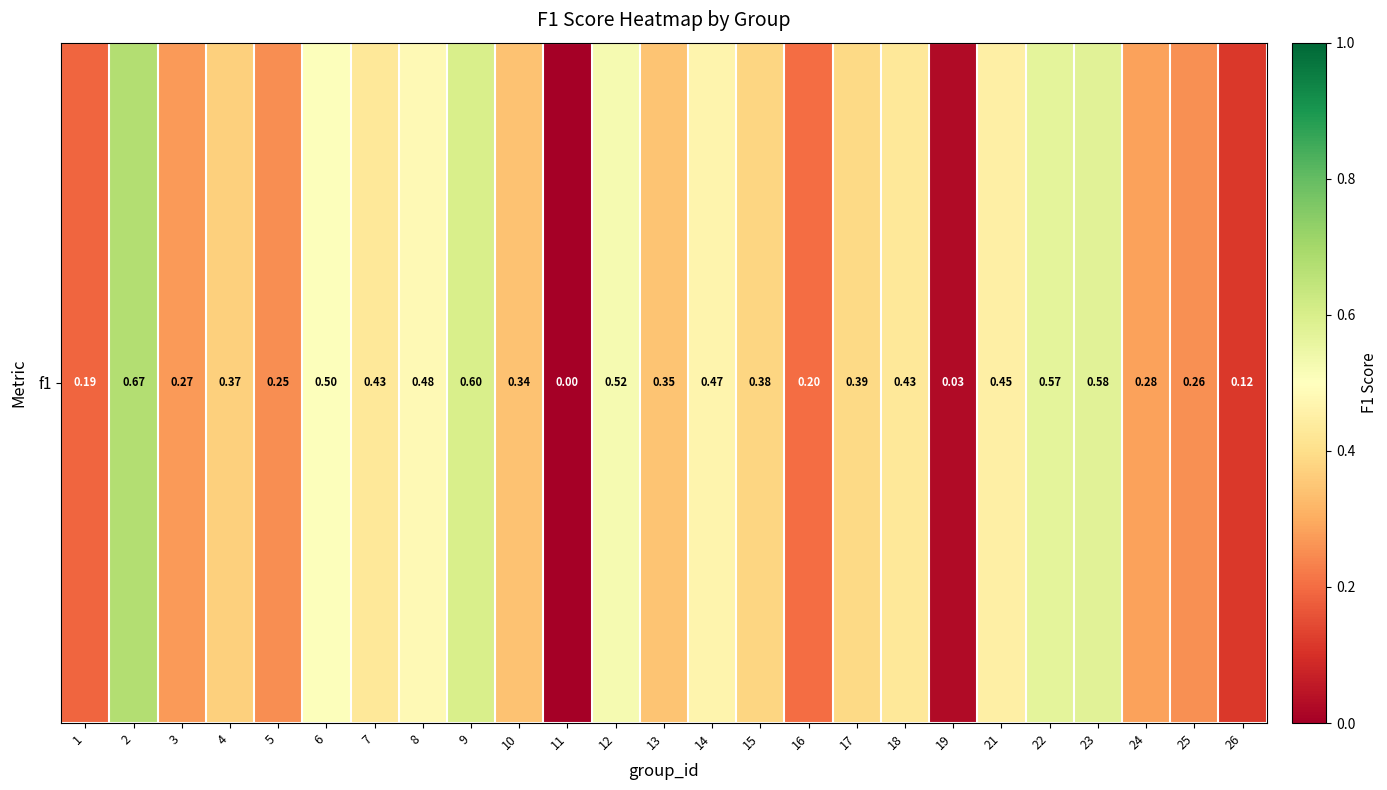

Reading left to right, extract all data points from this chart.

1=0.2	2=0.7	3=0.3	4=0.4	5=0.3	6=0.5	7=0.4	8=0.5	9=0.6	10=0.3	11=0.0	12=0.5	13=0.3	14=0.5	15=0.4	16=0.2	17=0.4	18=0.4	19=0.0	21=0.5	22=0.6	23=0.6	24=0.3	25=0.3	26=0.1